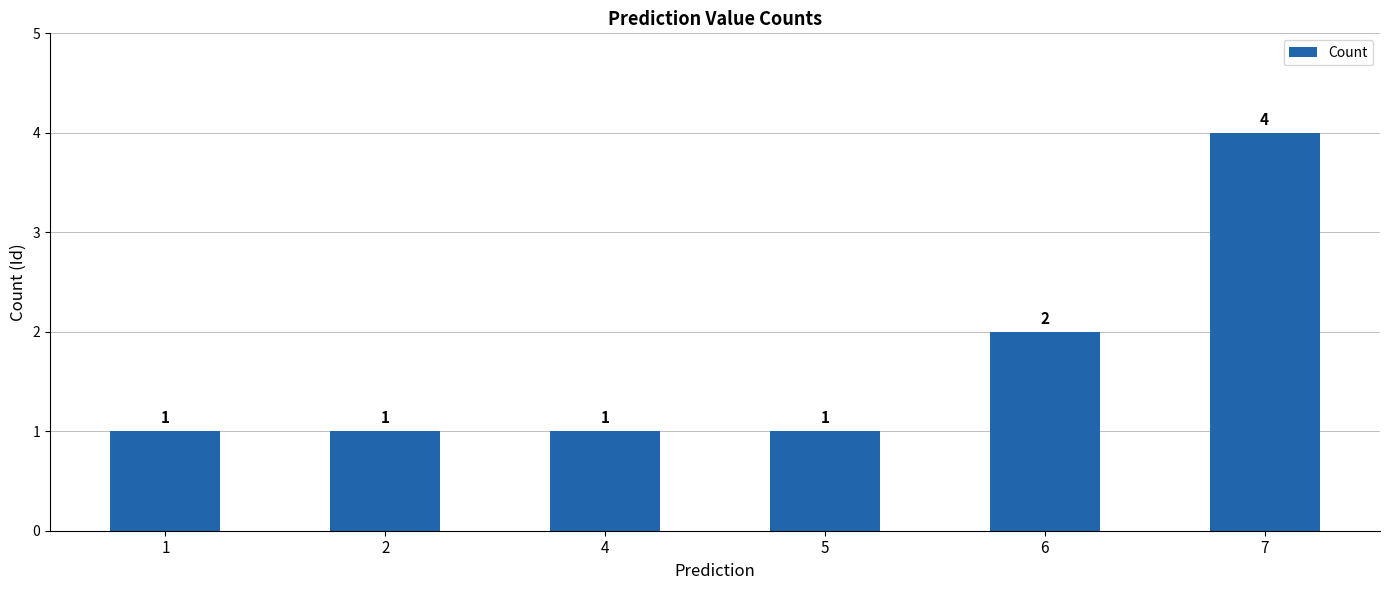

Which label corresponds to the largest value in the chart?

7